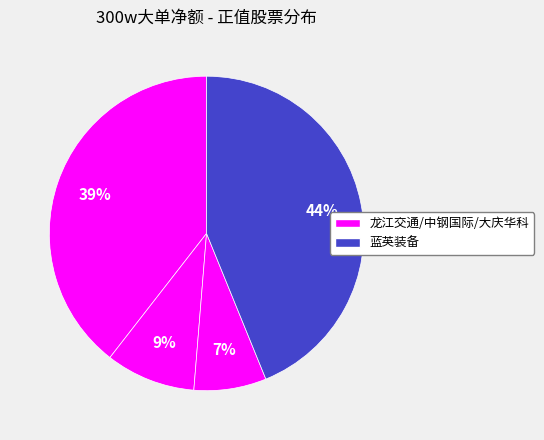

How many segments does this pie chart have?

4